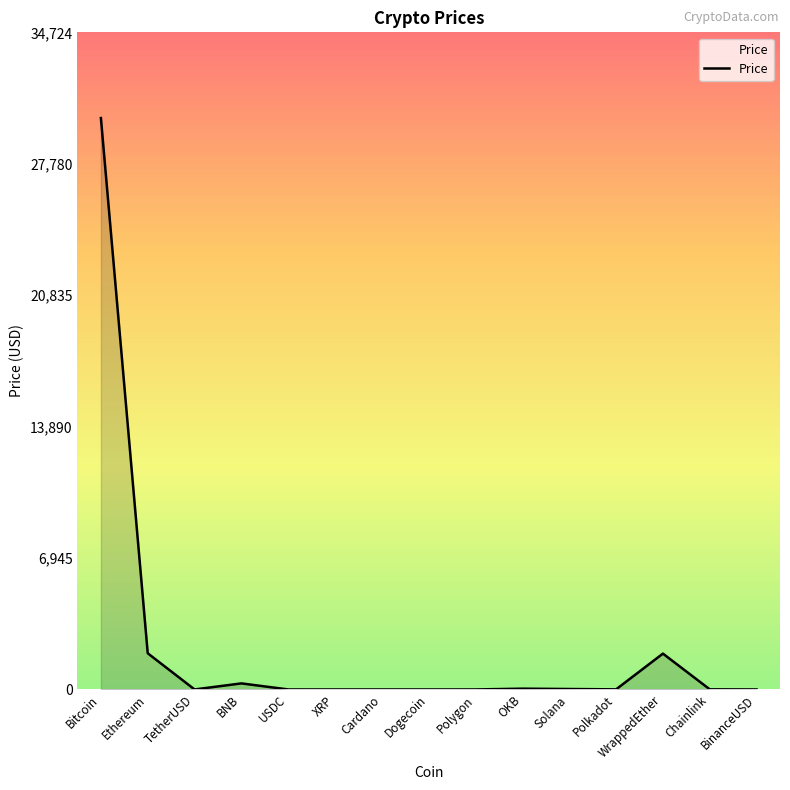

What is the sum of the values at WrappedEther and Cardano?

1895.1